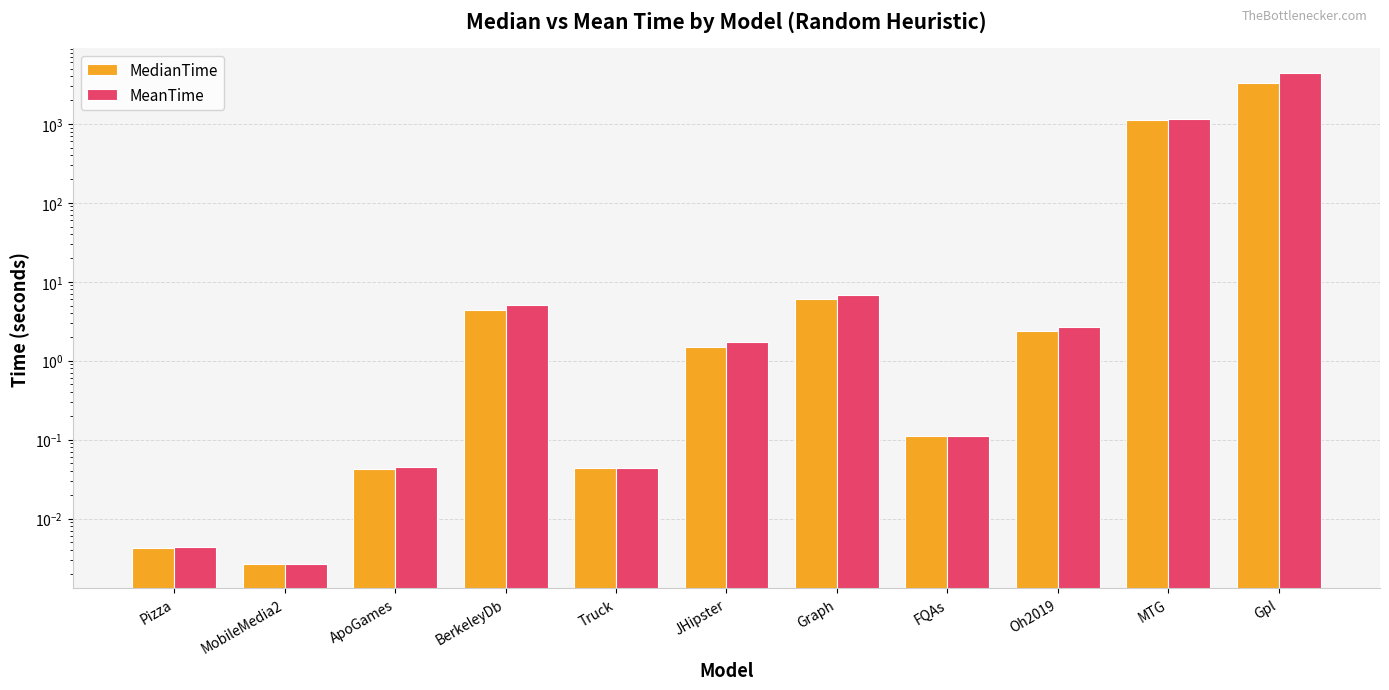

At which label does MeanTime first exceed 1?

BerkeleyDb